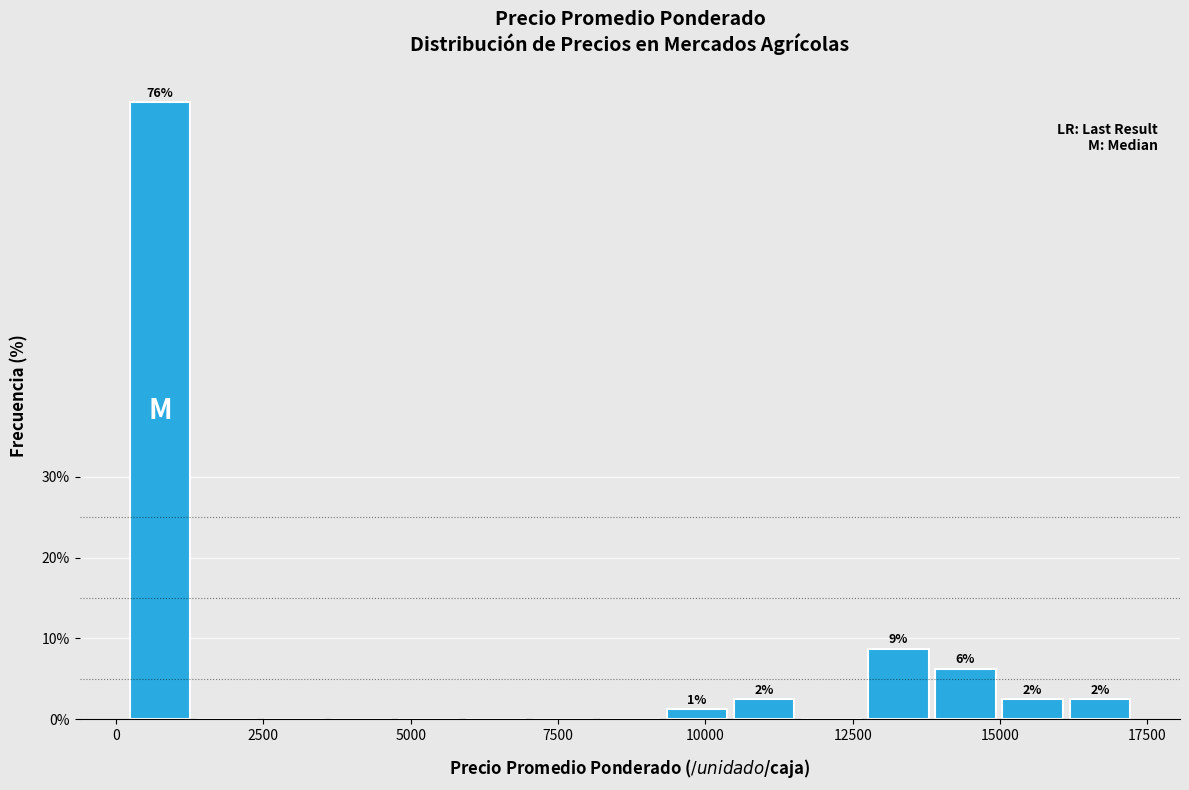

Around what value on the x-axis is the tallest bar? Give the approximate position of its centre, as read against the axis.

500